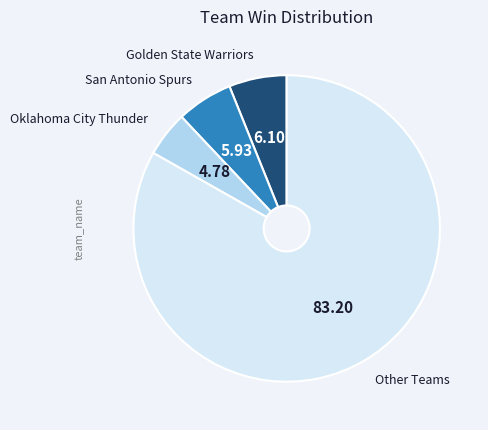

Is there a majority slice in this chart?

Yes